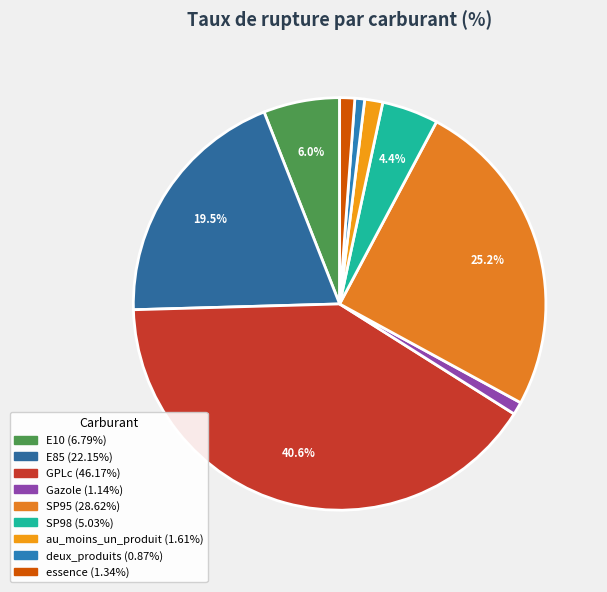

What is the change in value from E85 to au_moins_un_produit?

-20.5